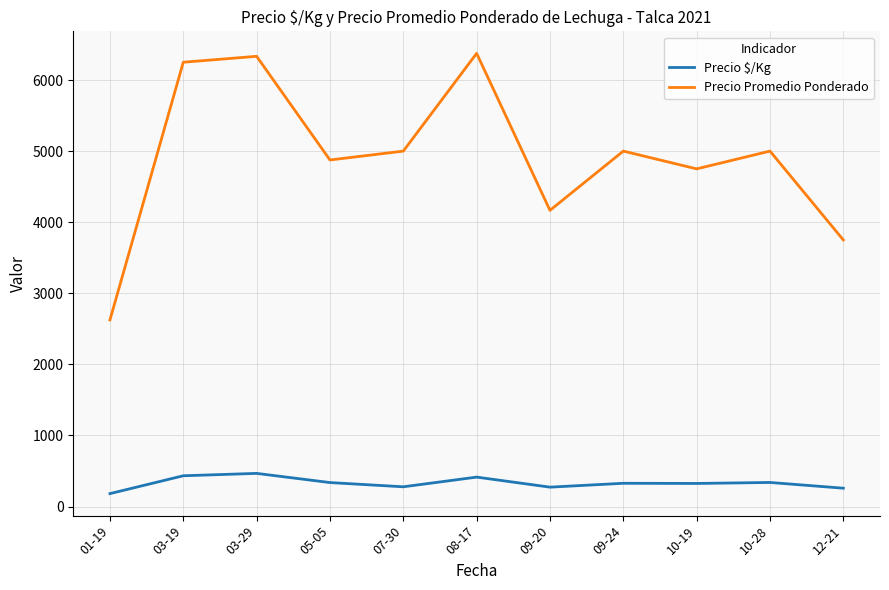

In Precio Promedio Ponderado, how many points are higher than both neighbors (excluding endpoints)?

4